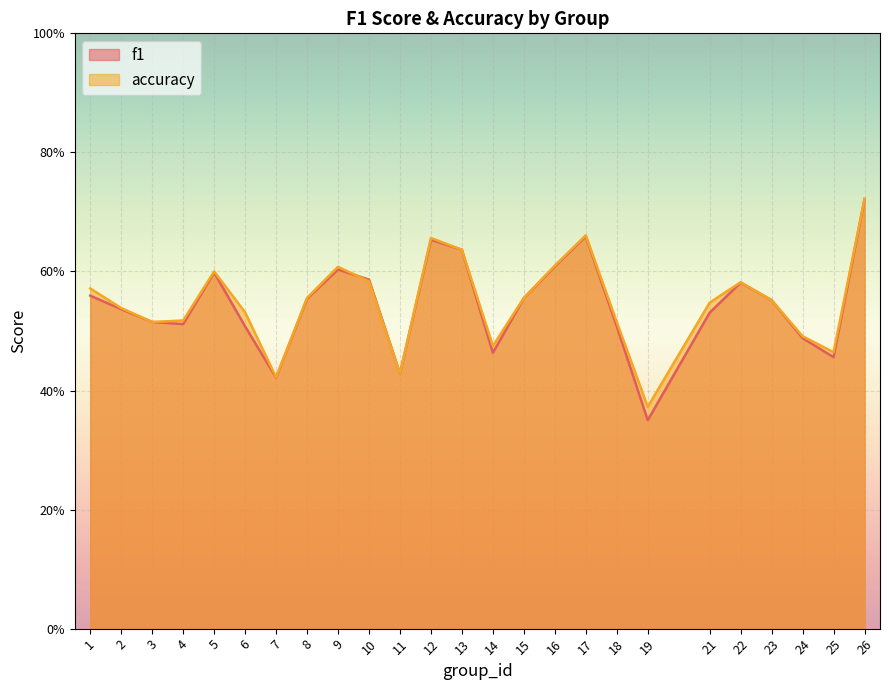

What is the maximum value shown in the chart?

0.7